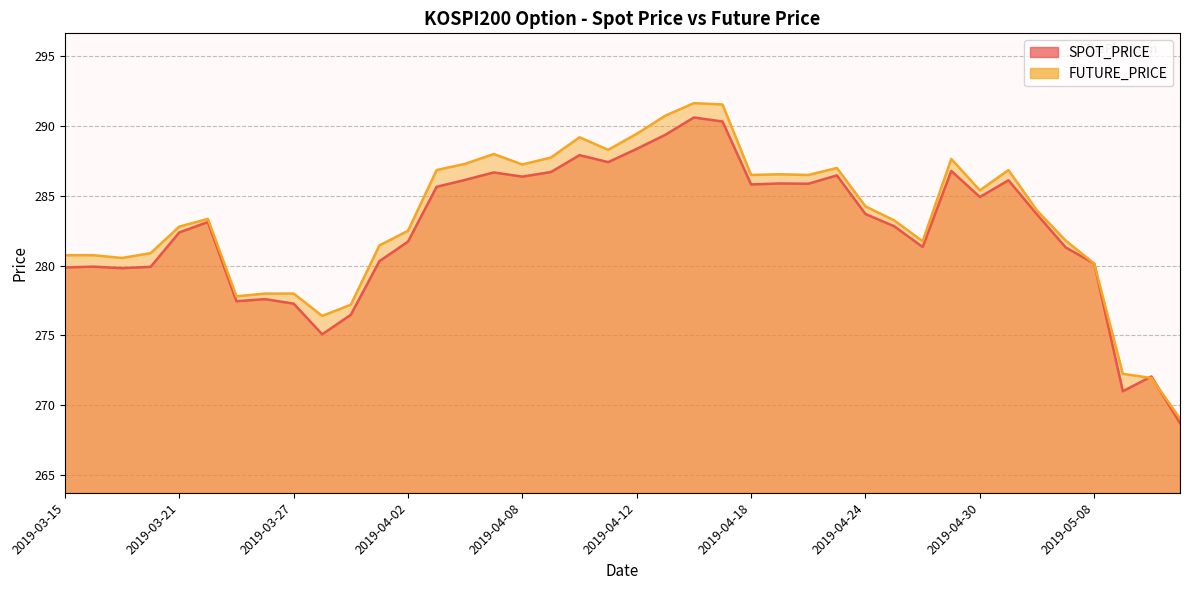

In SPOT_PRICE, how many points are lower than both neighbors (excluding endpoints)?

10